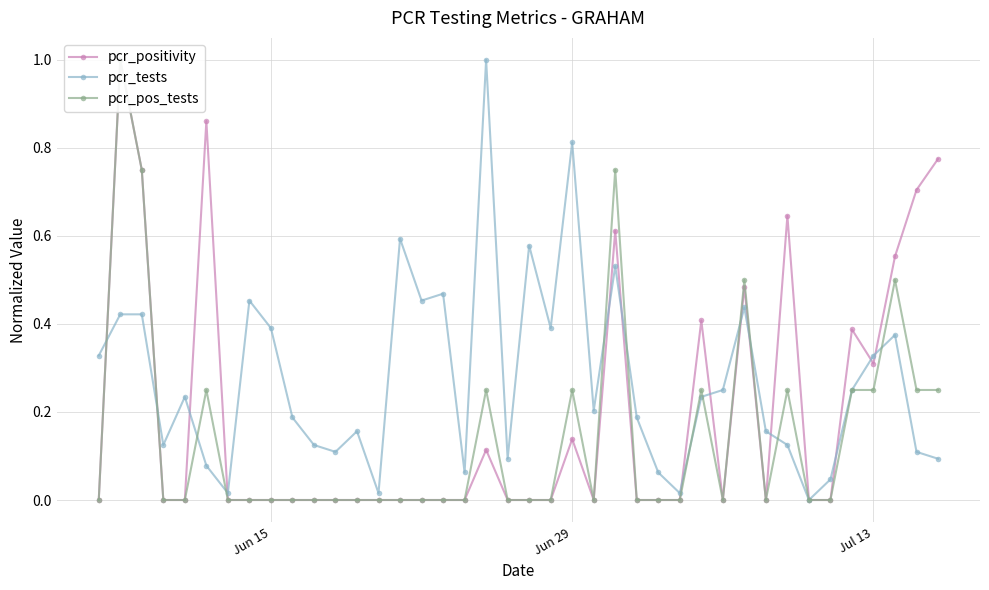

True or false: pcr_tests has more than 0 interior local peaks.

True